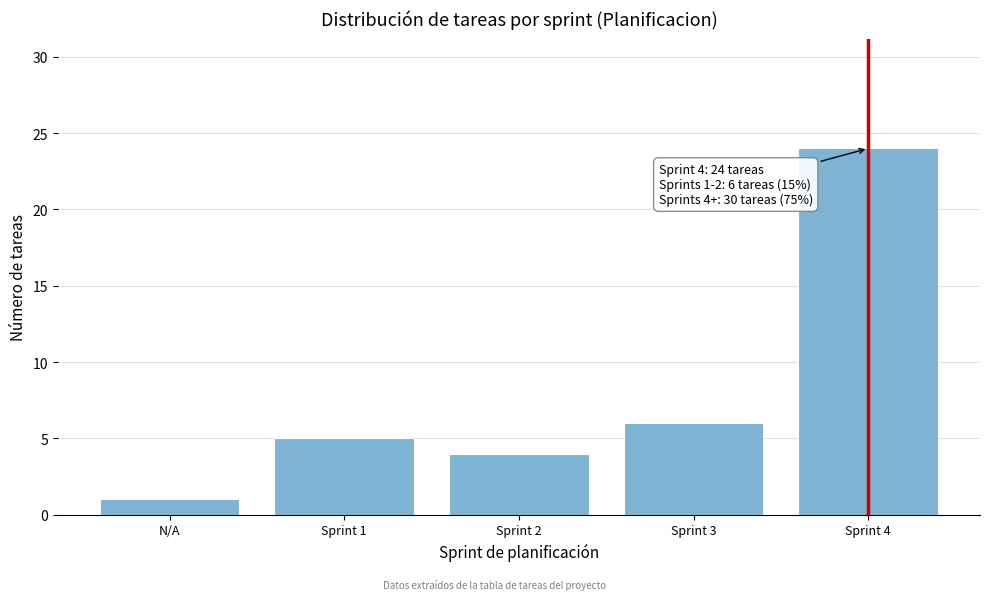

Reading left to right, extract all data points from this chart.

N/A=1	Sprint 1=5	Sprint 2=4	Sprint 3=6	Sprint 4=24